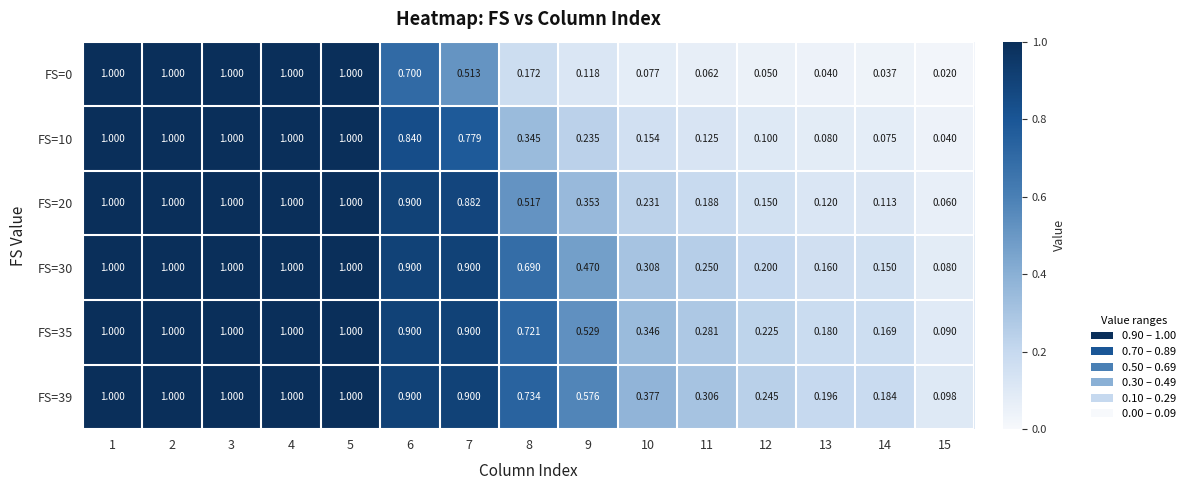

Is the value of FS=35 at 2 greater than the value of FS=30 at 11?

Yes